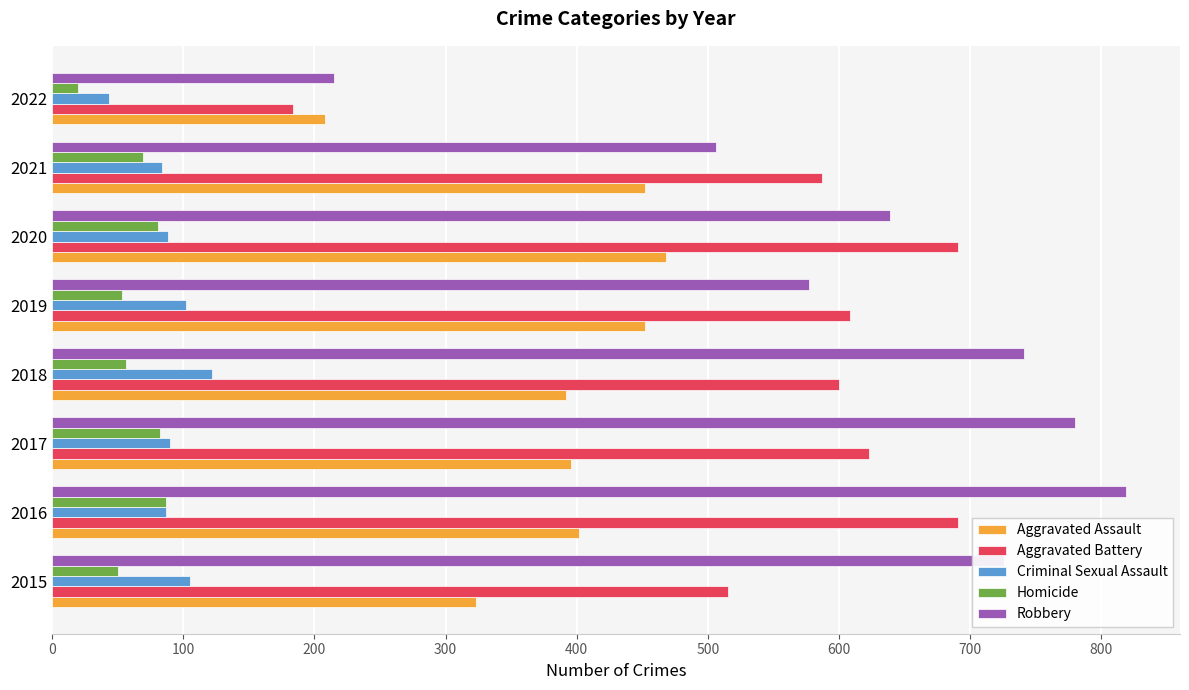

What is the difference between the Criminal Sexual Assault values at 2019 and 2022?

59